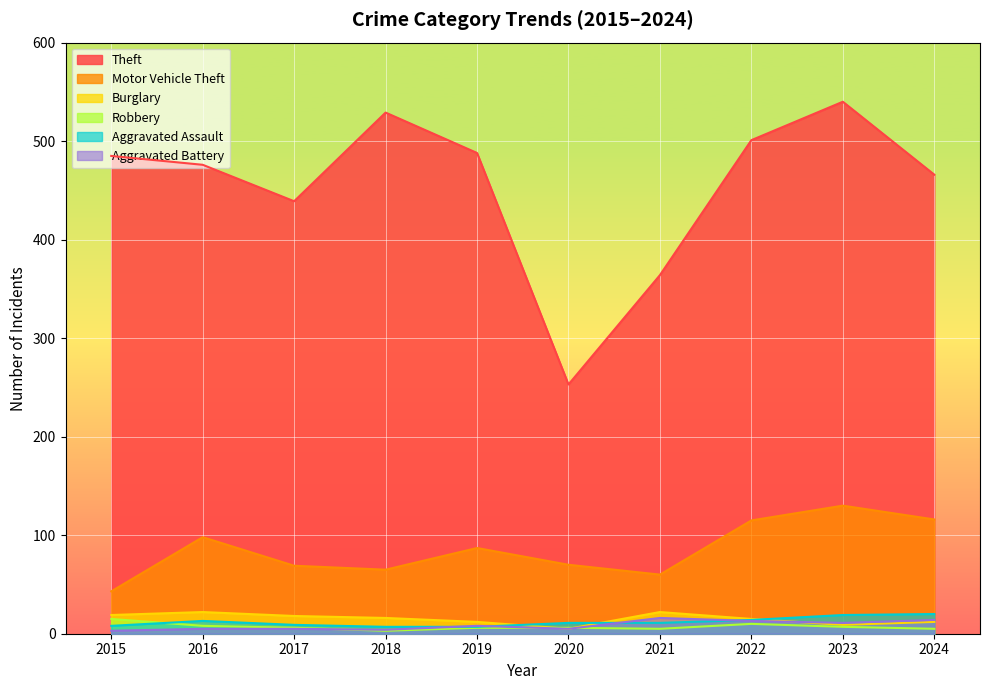

True or false: Robbery and Aggravated Assault intersect in this chart.

True